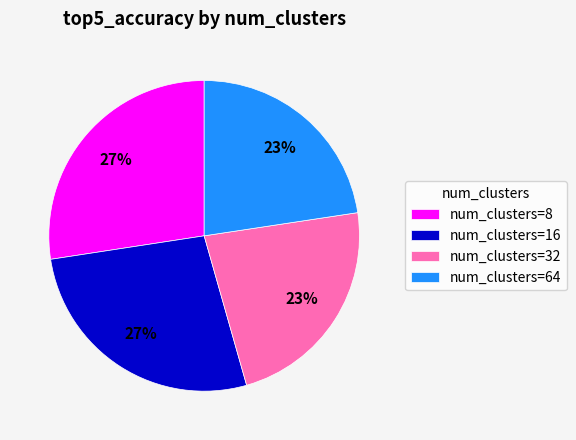

To the nearest percent, what percentage of the pie is num_clusters=8?

27%